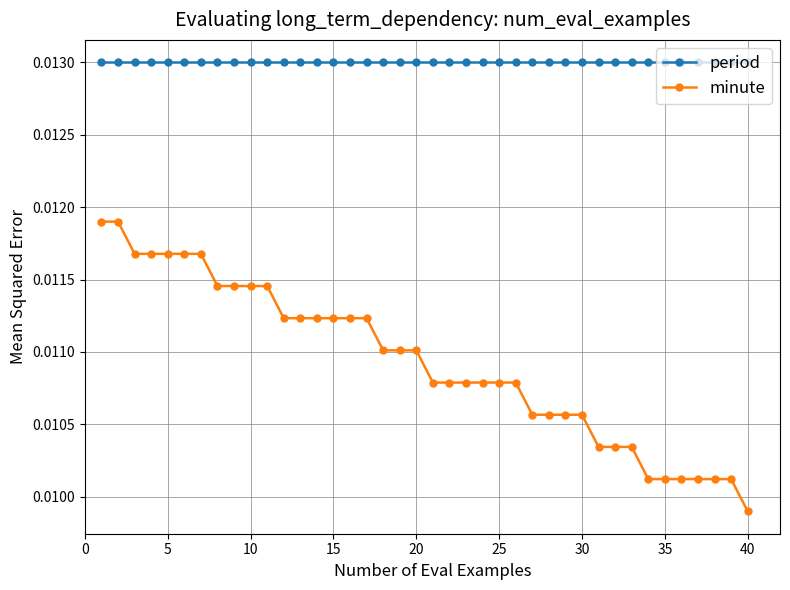

Which series has the widest spread of values?

minute